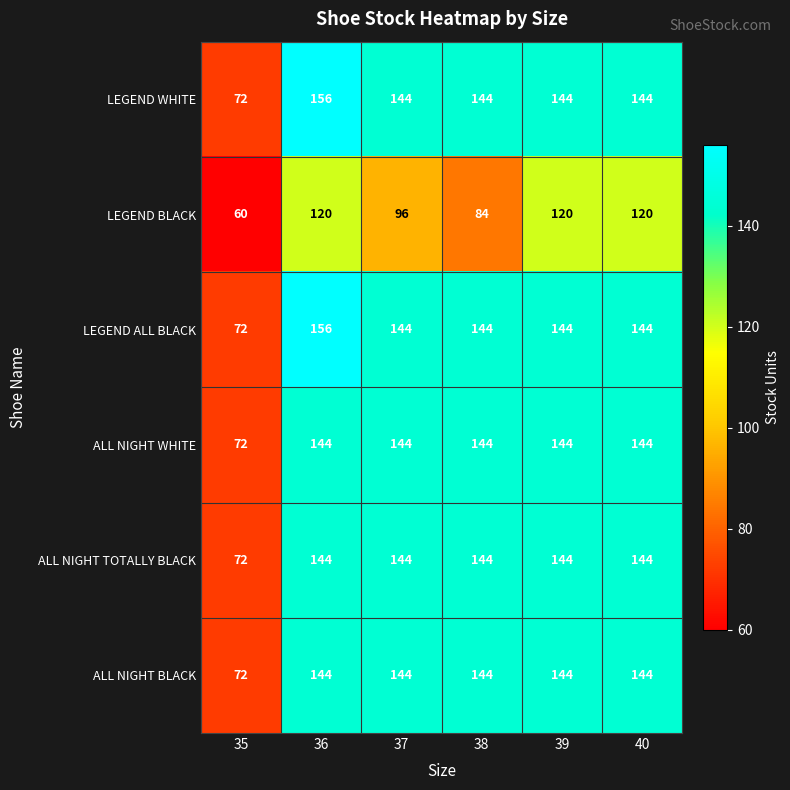

Read the ALL NIGHT TOTALLY BLACK value at 39, to the nearest 10.

140